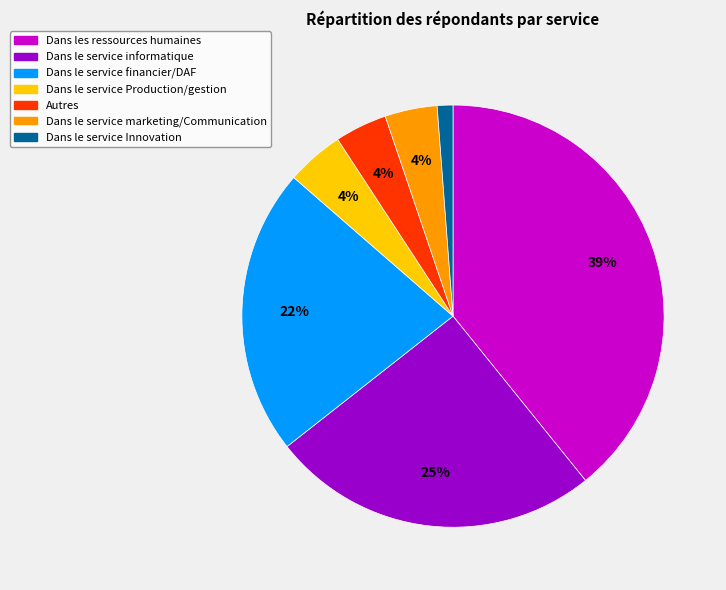

Is there any slice that represents more than half of the pie?

No